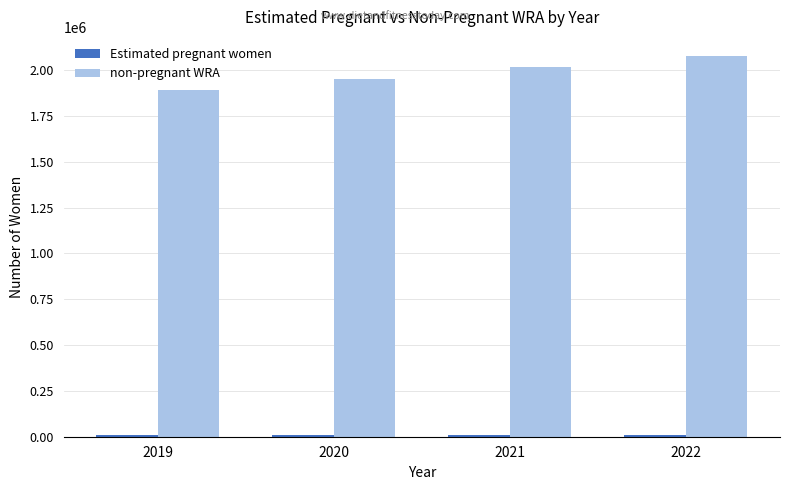

Which series has the largest total across all categories?

non-pregnant WRA